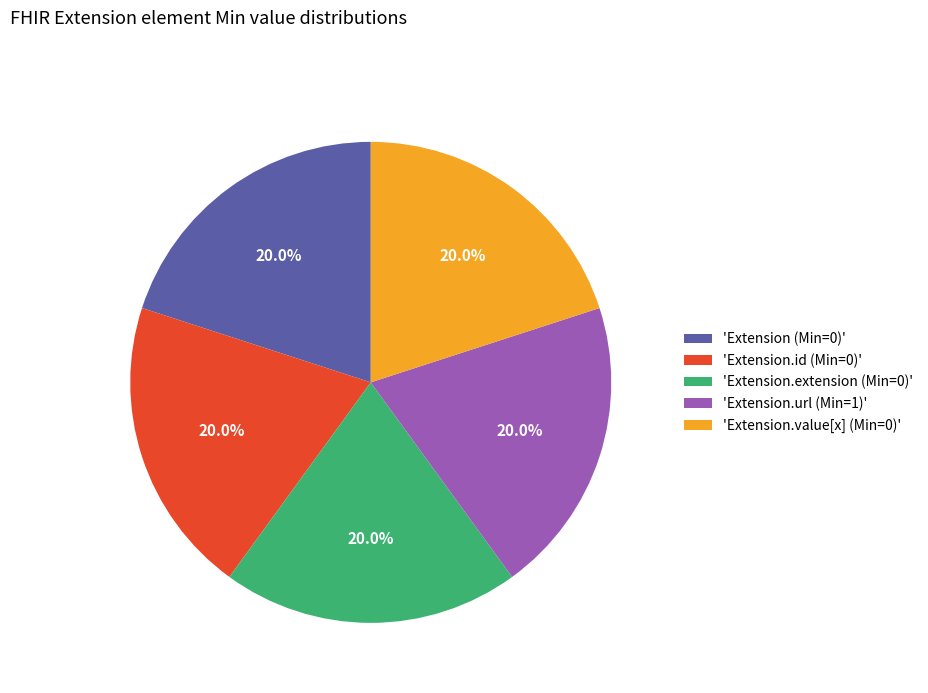

Does 'Extension (Min=0)' represent more than half of the total?

No